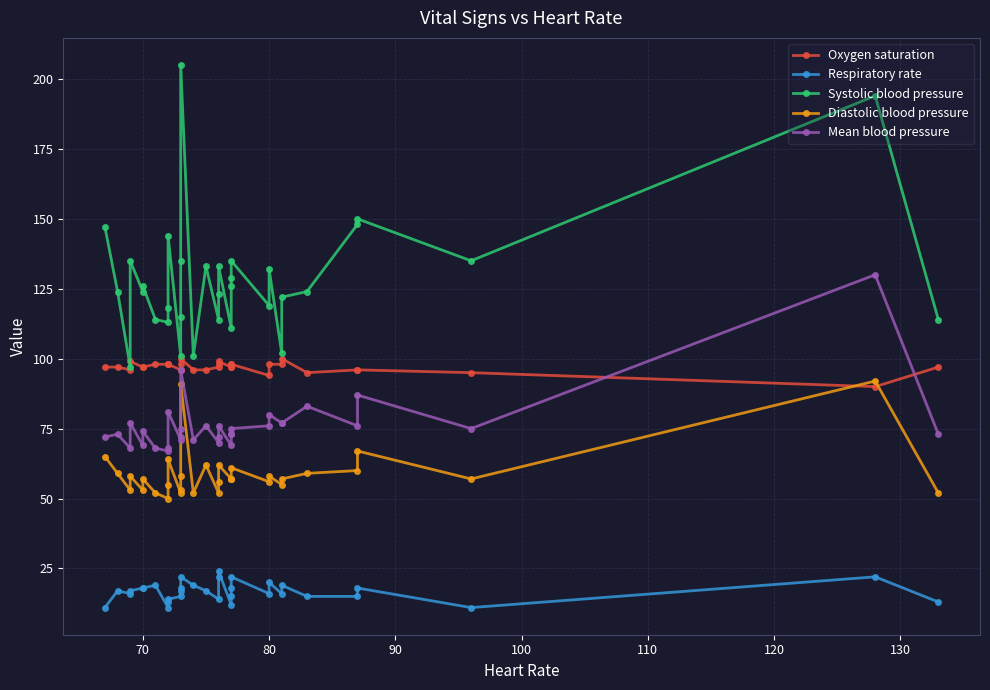

True or false: Oxygen saturation and Mean blood pressure intersect in this chart.

True